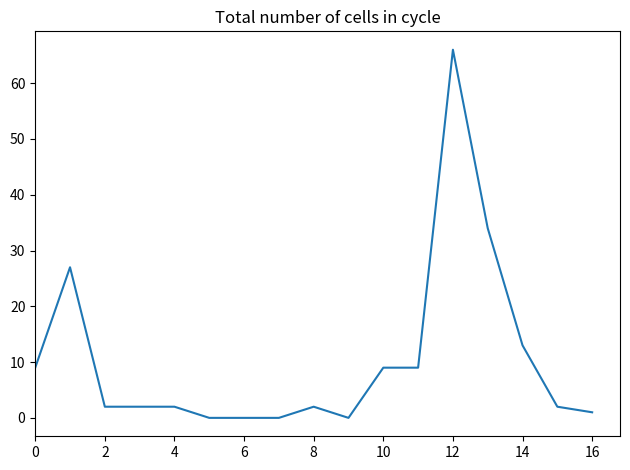

What is the average value?

10